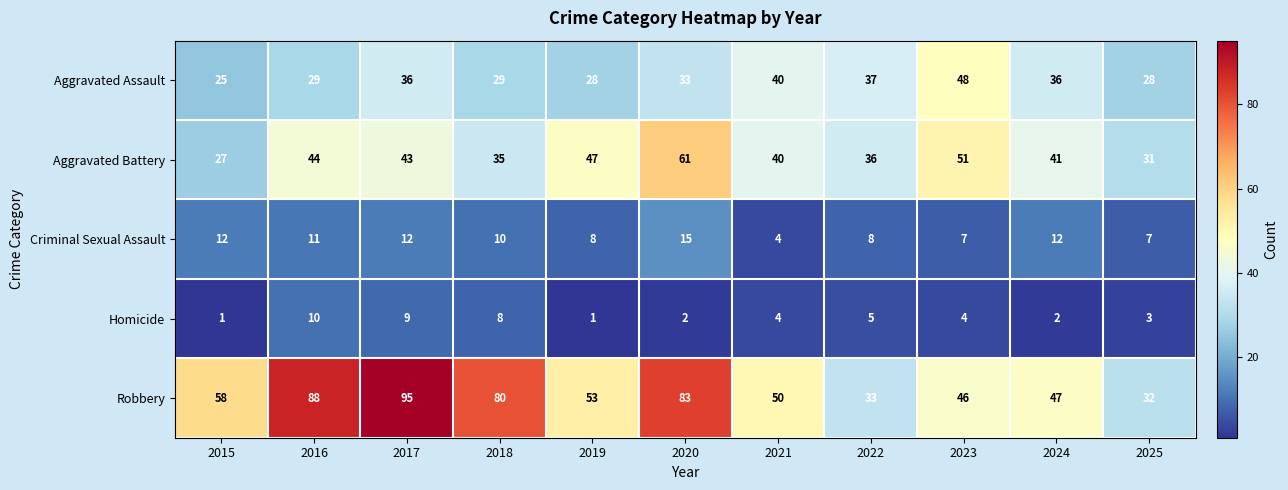

How many data points does each series have?

11